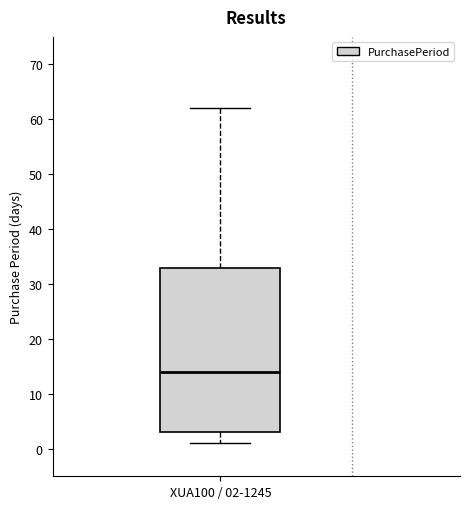

Read this box plot against the y-axis: the position of the median line, the range covered by the box, and the ends of both whiskers. The values are not printed on the chart, so give them approximately, as read against the axis.

median 14, box 3 to 33, whiskers 1 to 62